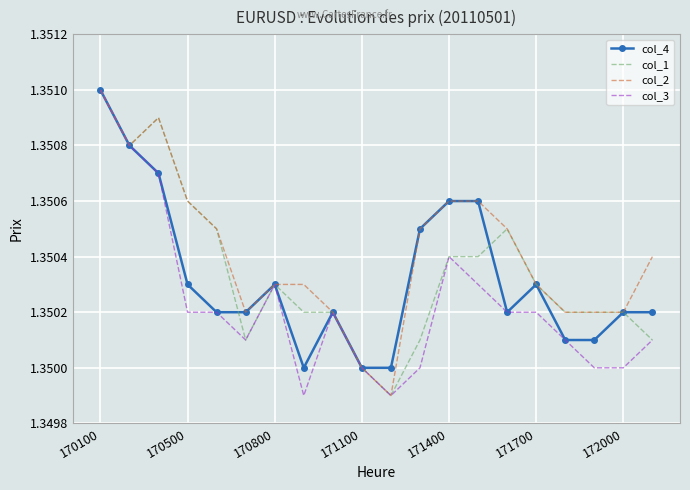

Which series has the largest total across all categories?

col_2